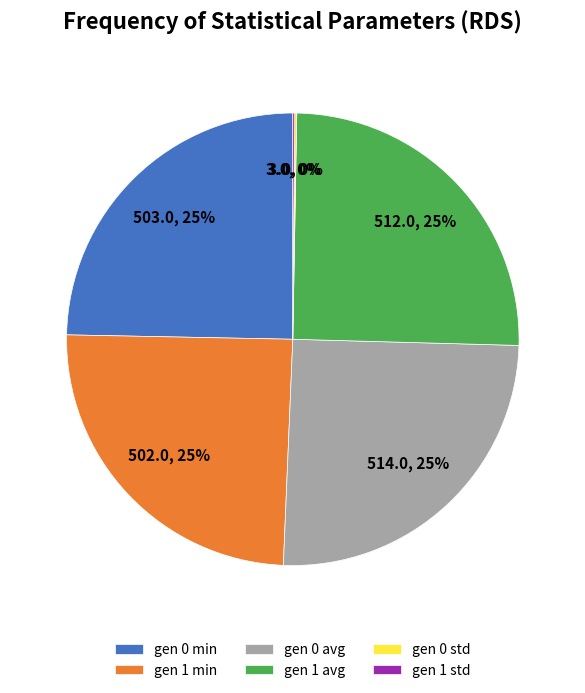

Does gen 0 min represent more than half of the total?

No